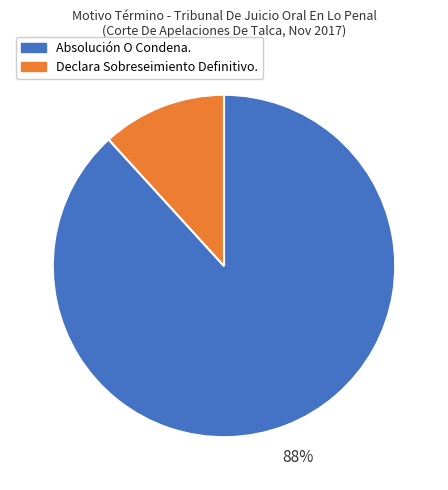

To the nearest percent, what is the difference between the largest and smallest slice percentages?

76%